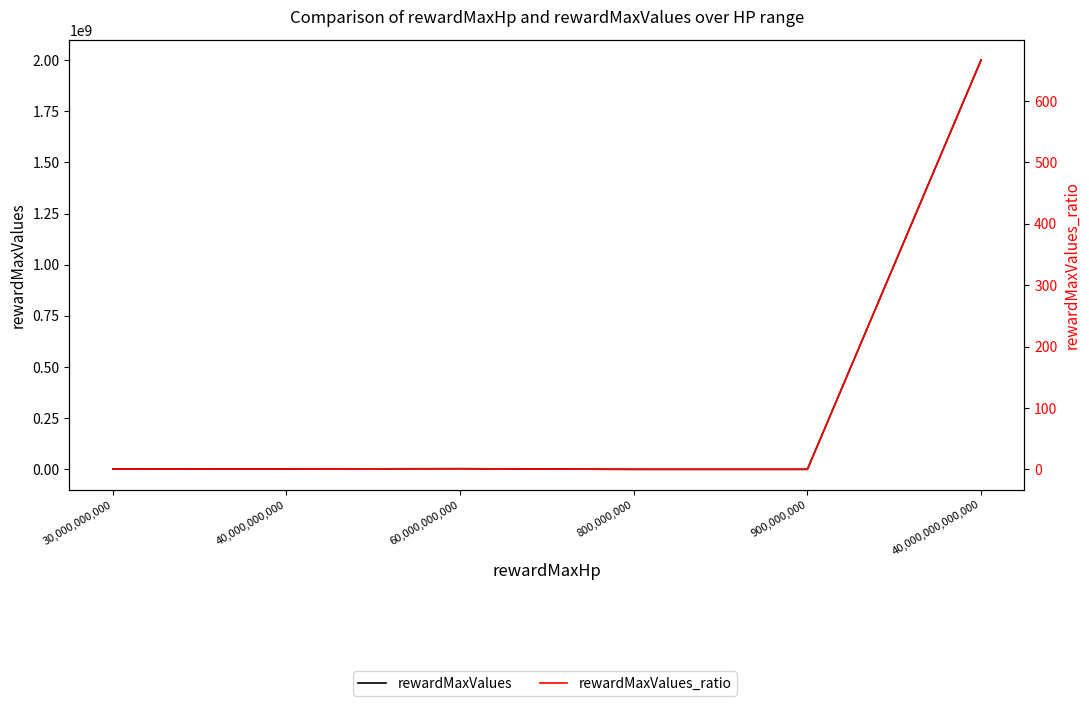

Is it true that rewardMaxValues_ratio equals 0.7 at 40,000,000,000?

True